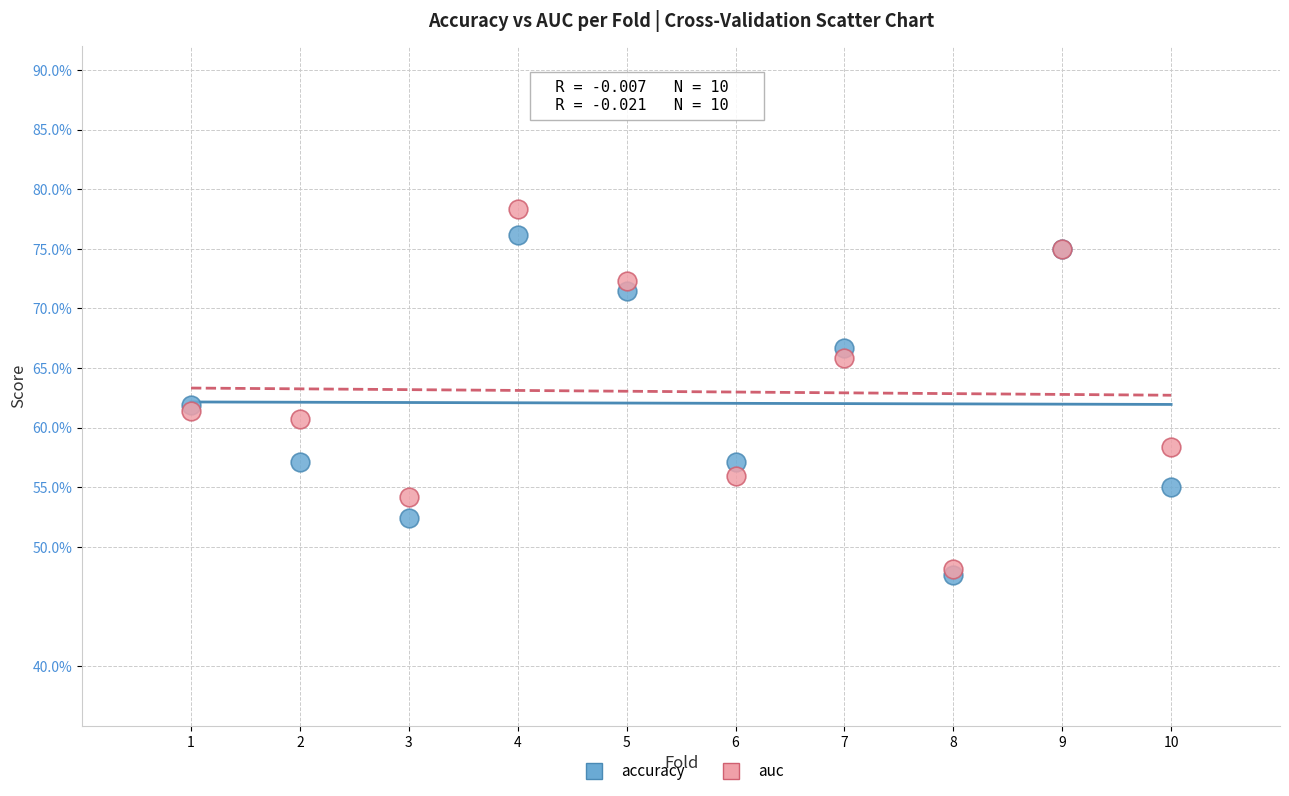

What are all the series names shown in the legend?

accuracy, auc